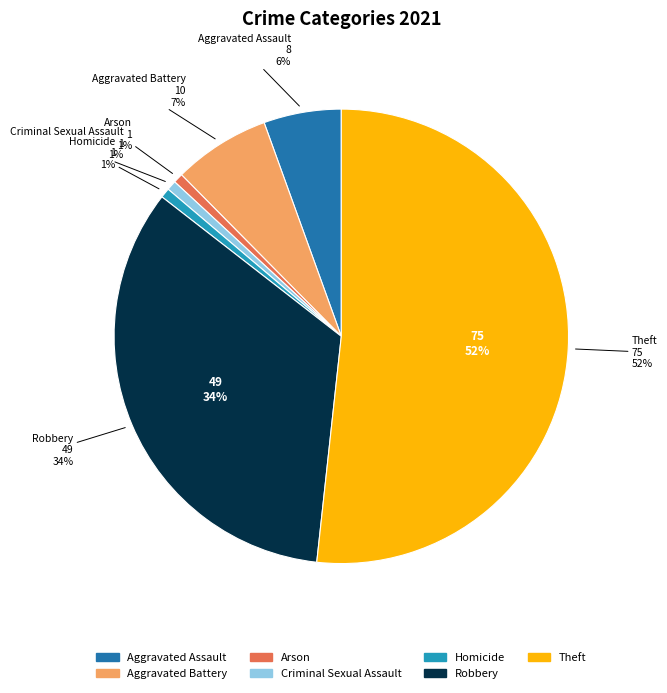

To the nearest percent, what portion does Robbery represent?

34%